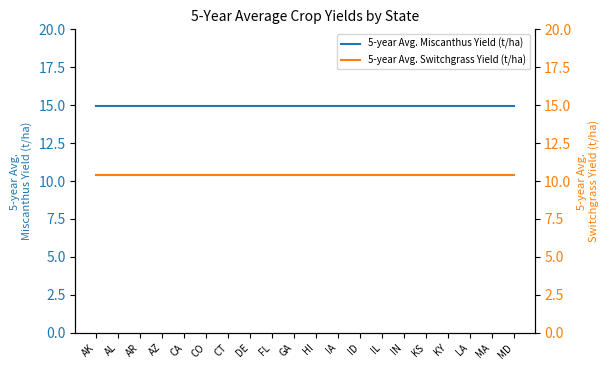

Reading right to left, extract all data points from this chart.

5-year Avg. Miscanthus Yield (t/ha): 14.9	14.9	14.9	14.9	14.9	14.9	14.9	14.9	14.9	14.9	14.9	14.9	14.9	14.9	14.9	14.9	14.9	14.9	14.9	14.9
5-year Avg. Switchgrass Yield (t/ha): 10.4	10.4	10.4	10.4	10.4	10.4	10.4	10.4	10.4	10.4	10.4	10.4	10.4	10.4	10.4	10.4	10.4	10.4	10.4	10.4